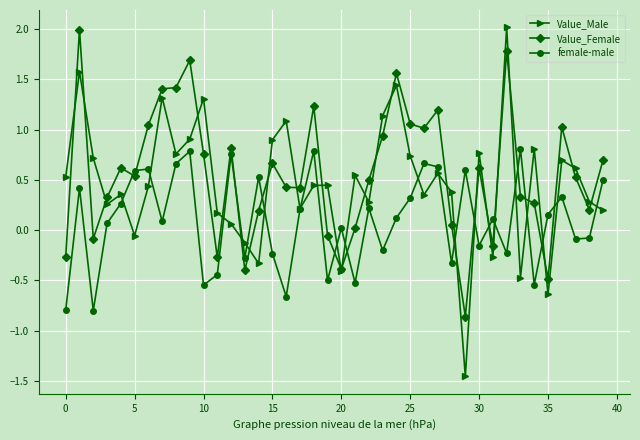

What is the maximum value shown in the chart?

2.0